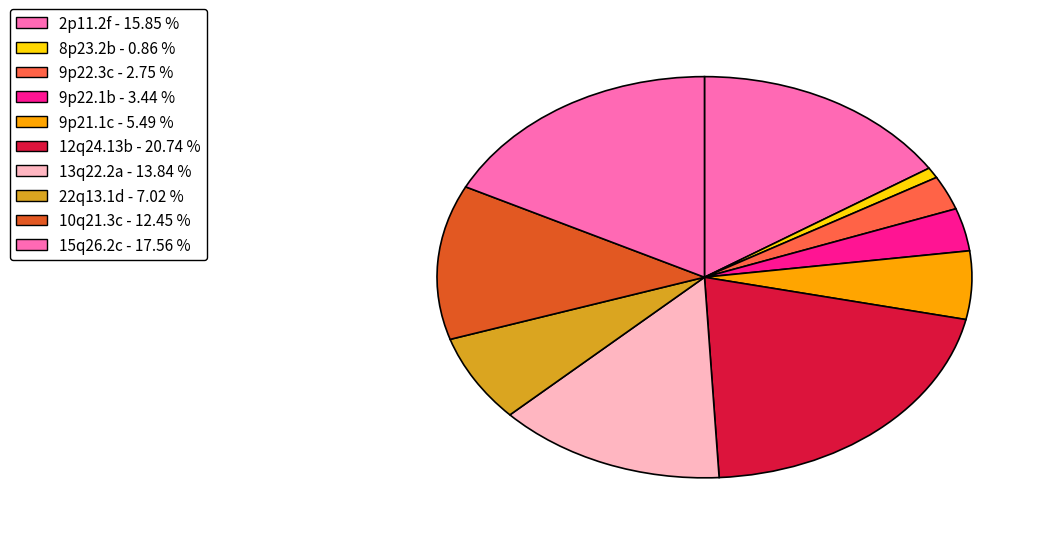

To the nearest percent, what is the combined percentage of 15q26.2c and 2p11.2f?

33%